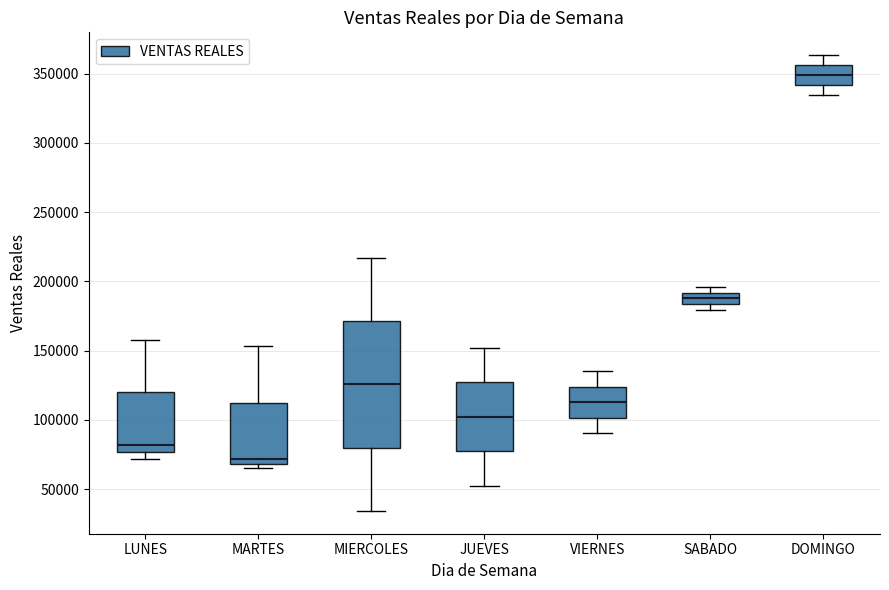

Reading left to right, read every box against the y-axis: the position of its median line, the range the box covers, and the ends of its whiskers. The values are not printed on the chart, so give them approximately, as read against the axis.

LUNES: median 80000, box 75000 to 120000, whiskers 70000 to 160000
MARTES: median 70000 (just above the box's lower edge), box 70000 to 110000, whiskers 65000 to 155000
MIERCOLES: median 125000, box 80000 to 170000, whiskers 35000 to 215000
JUEVES: median 100000, box 75000 to 125000, whiskers 50000 to 150000
VIERNES: median 115000, box 100000 to 125000, whiskers 90000 to 135000
SABADO: median 190000 (inside the box), box 185000 to 190000, whiskers 180000 to 195000
DOMINGO: median 350000, box 340000 to 355000, whiskers 335000 to 365000